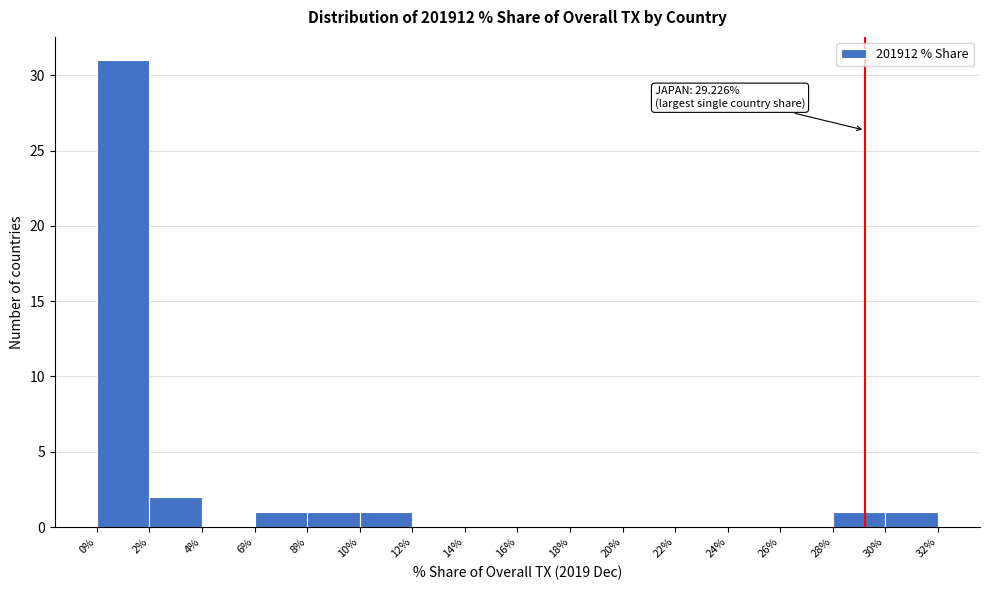

Over which range of the x-axis is the bar tallest?

0% to 2%